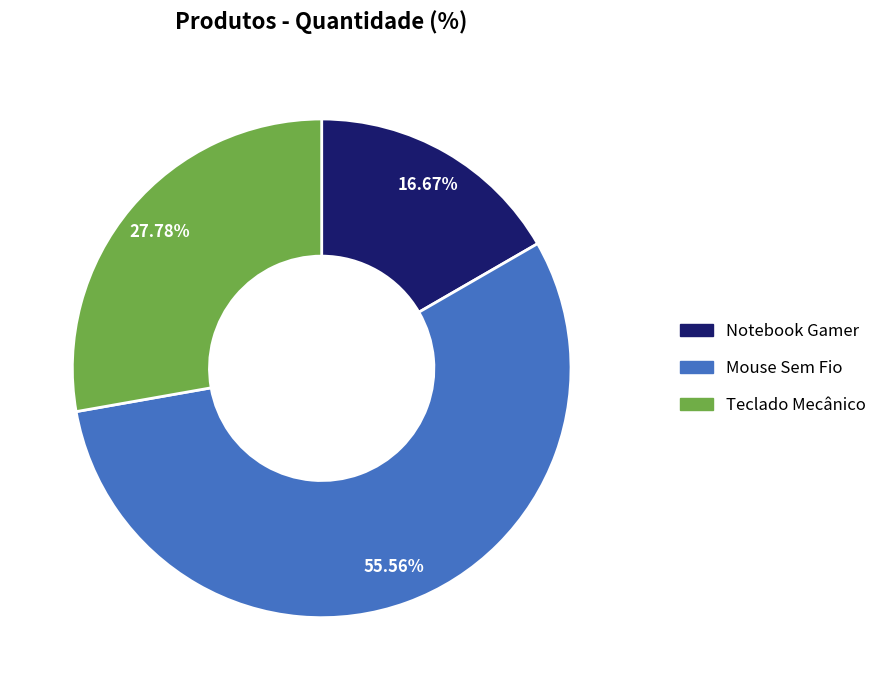

Does Notebook Gamer account for over 50% of the chart?

No